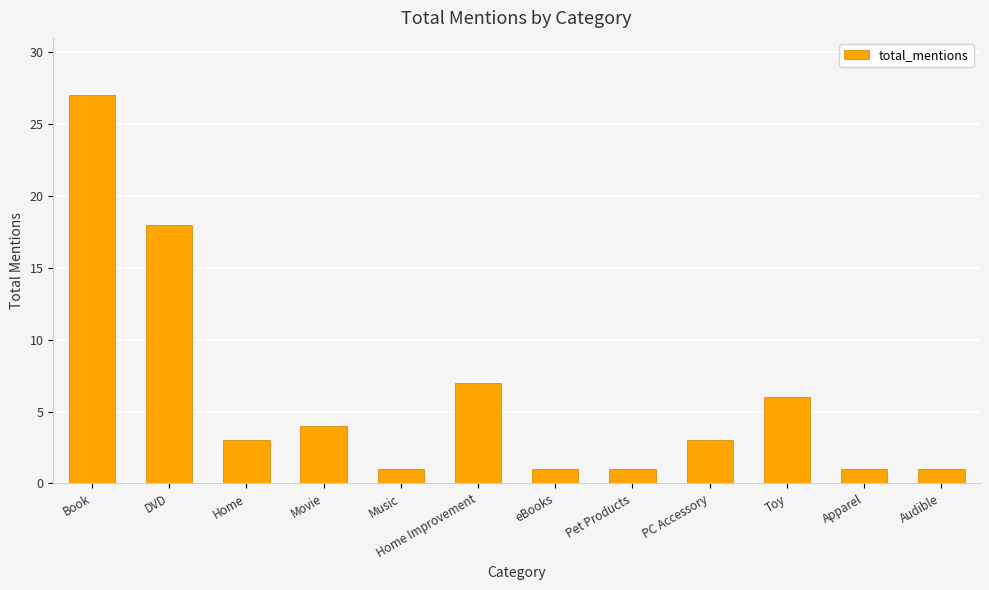

Which label corresponds to the largest value in the chart?

Book